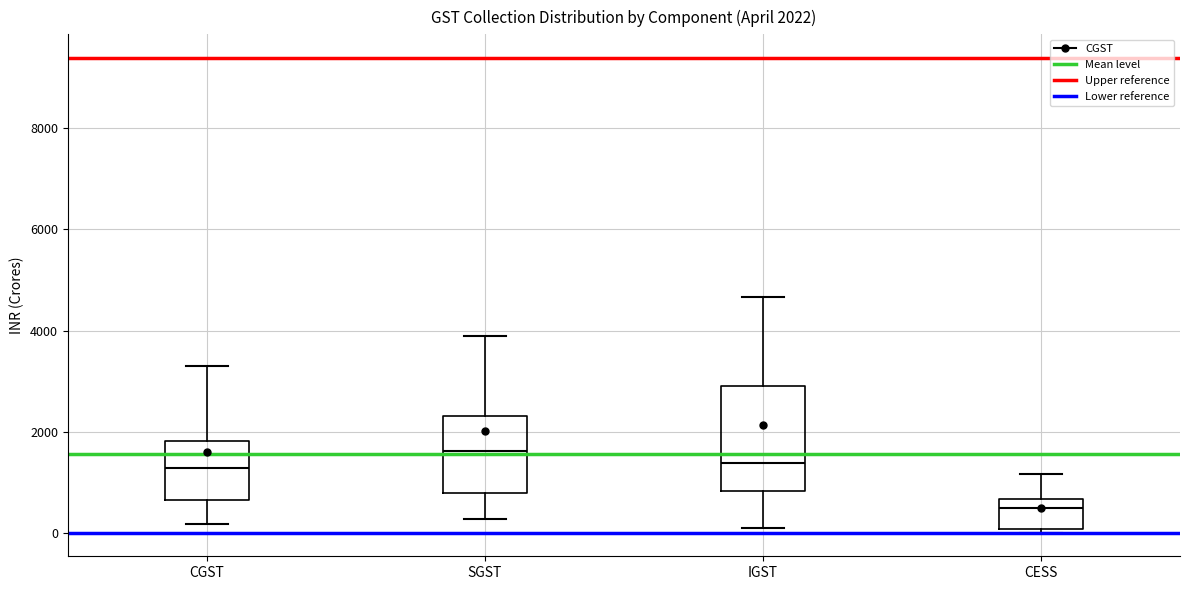

Which box's median line is the lowest?

CESS